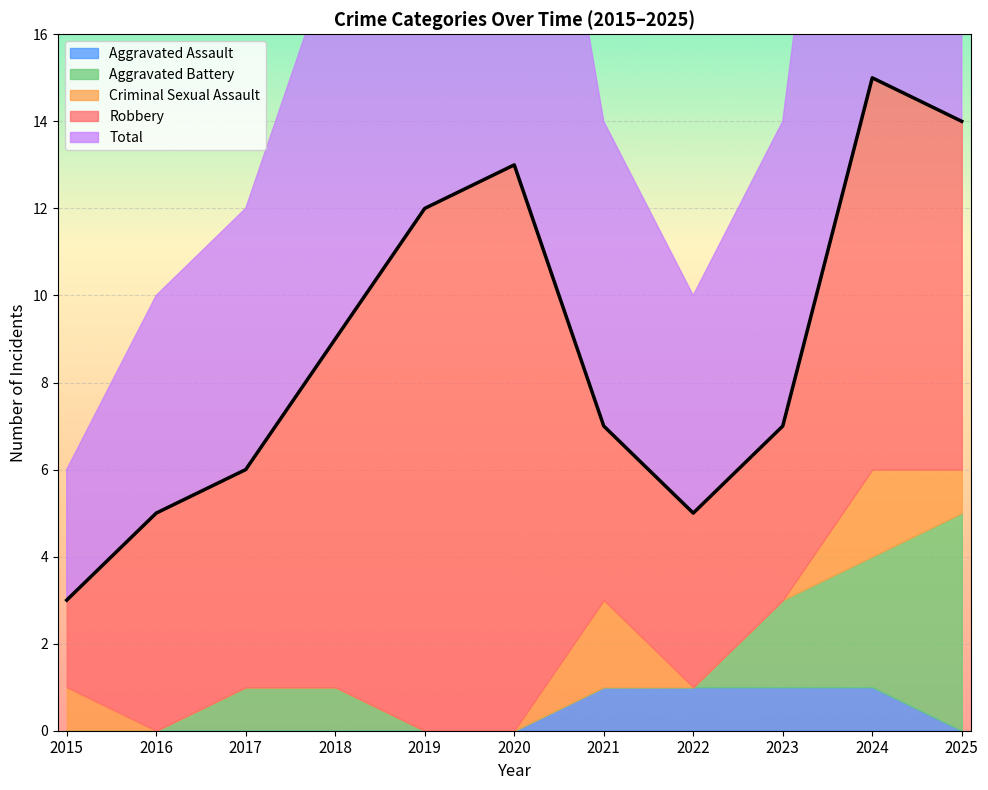

What is the sum of all Aggravated Assault values?

4